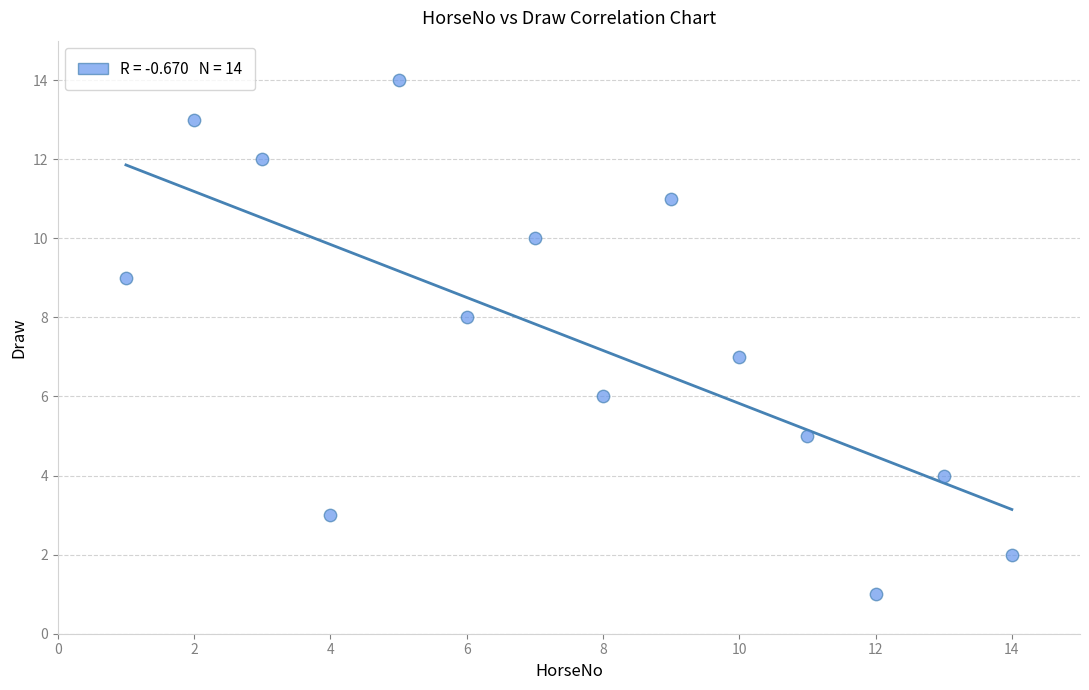

What is the range of X values (max minus min)?

13